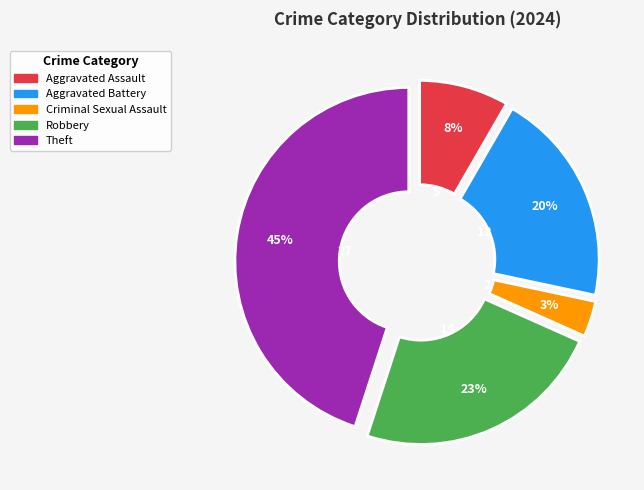

To the nearest percent, what percentage of the pie is Criminal Sexual Assault?

3%